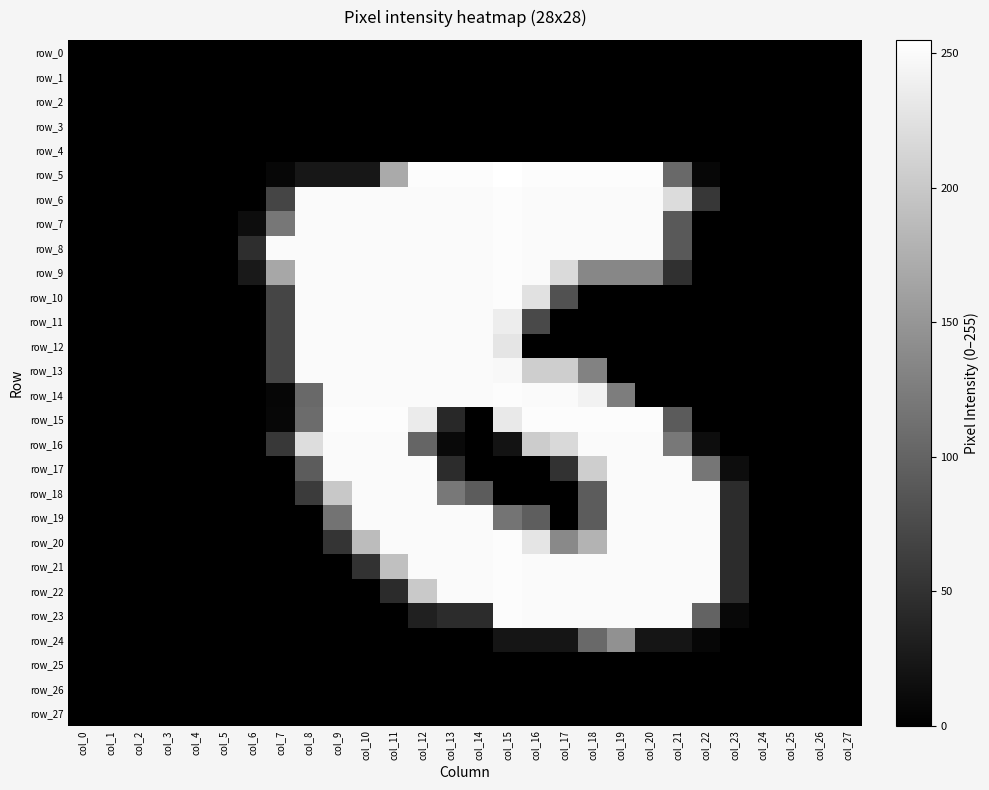

How many positive values does the row_24 series have?

8